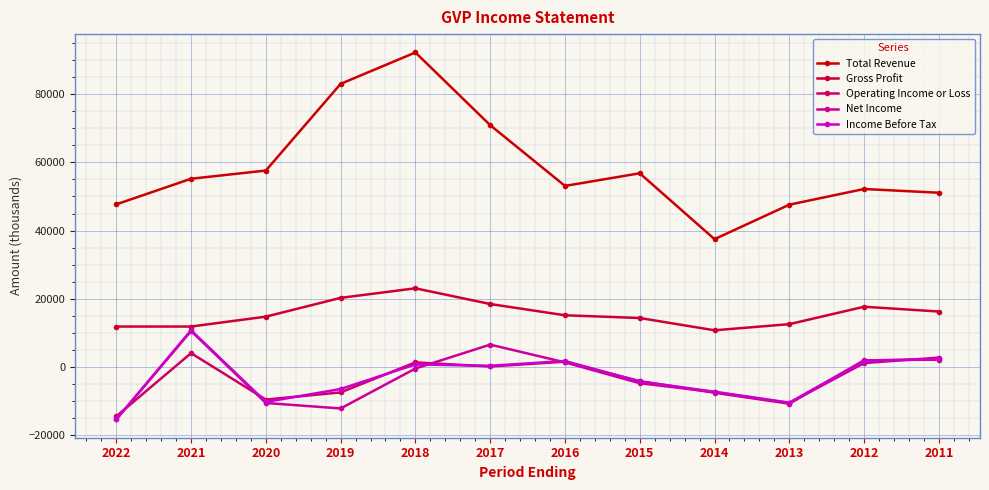

At which category does the chart reach its minimum across all series?

2022